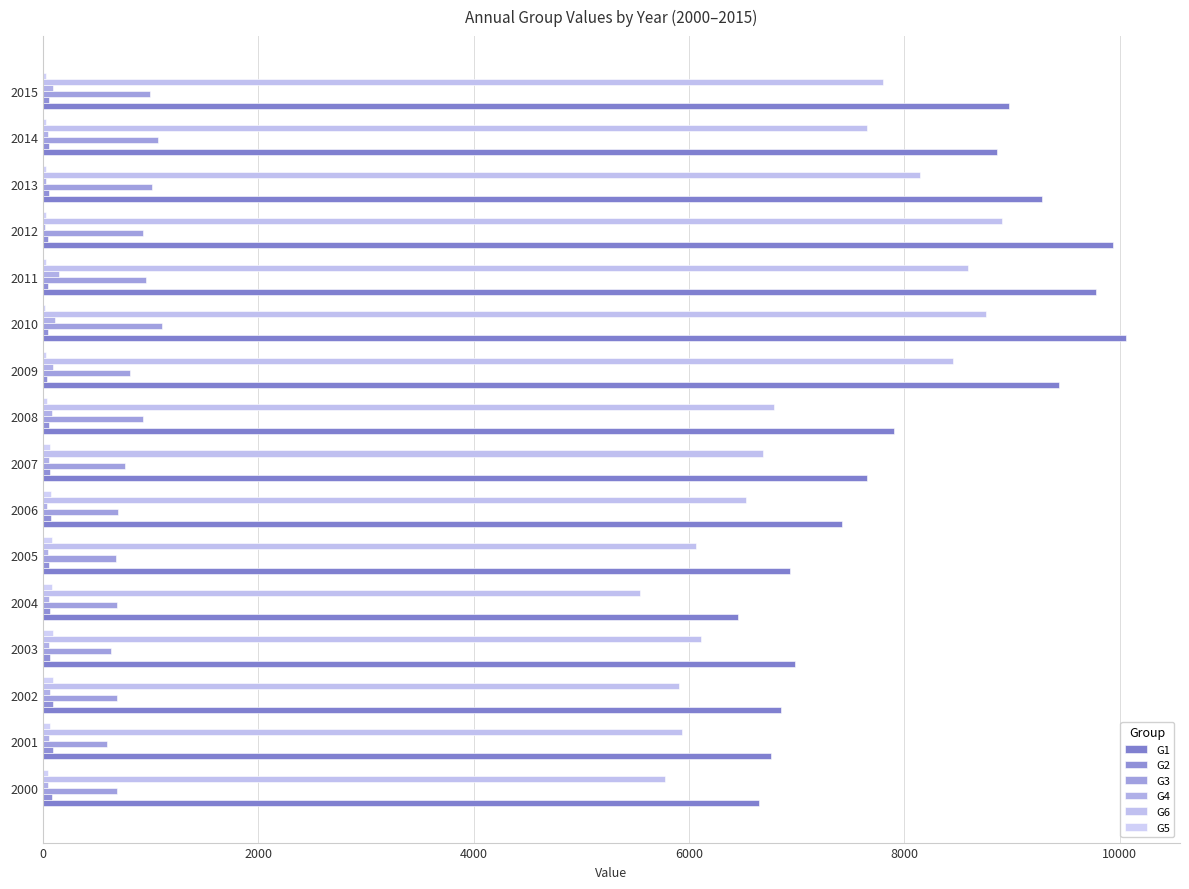

Which series has the largest total across all categories?

G1